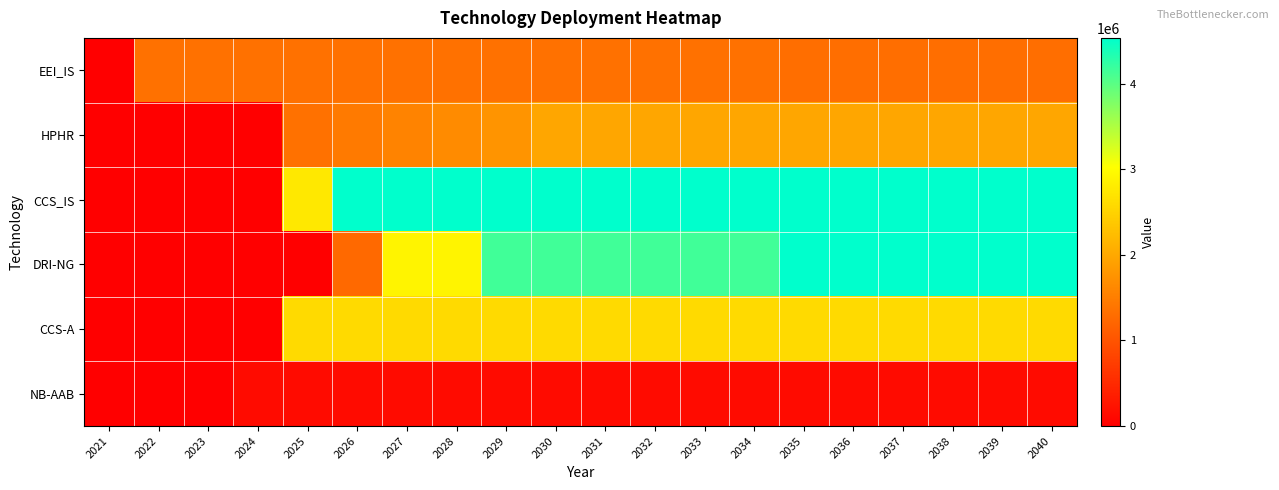

Which label corresponds to the smallest value in the chart?

2021